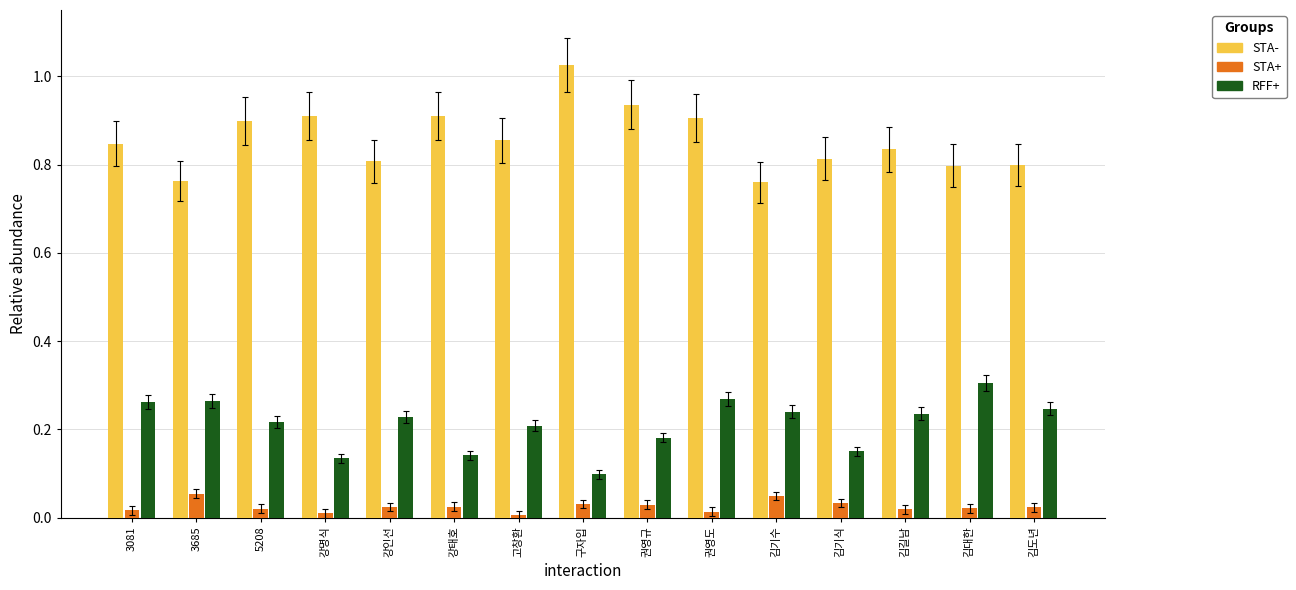

Is it true that RFF+ equals 0.2 at 강태호?

False